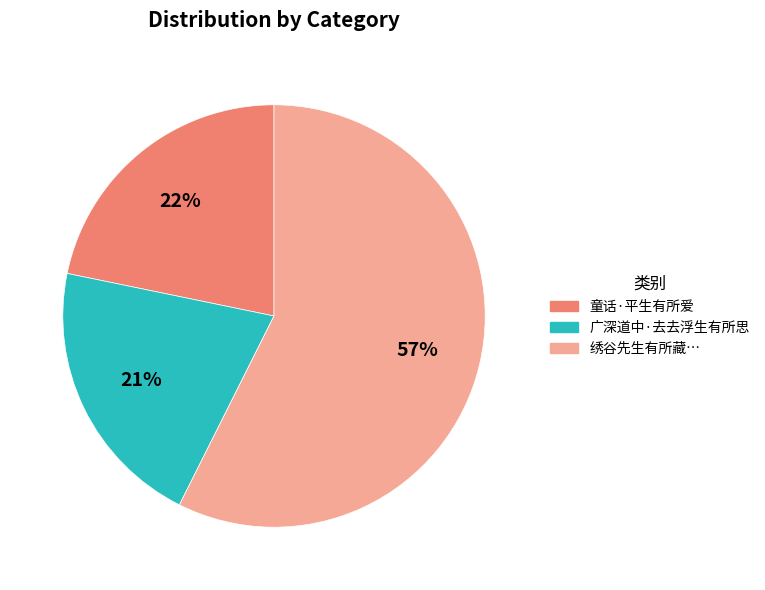

Does any single category account for the majority?

Yes